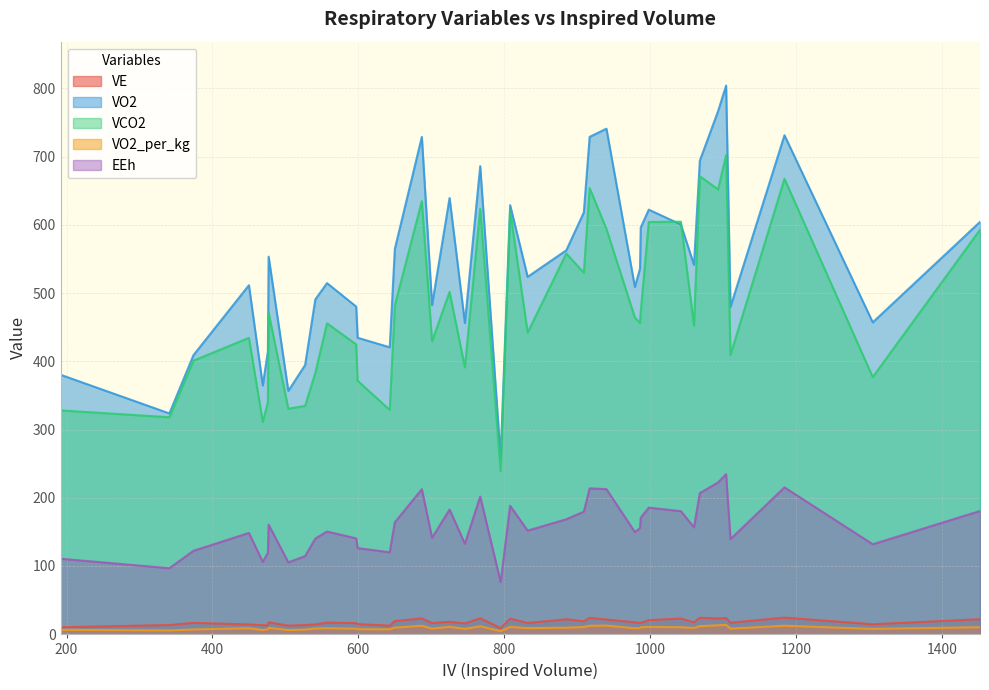

What is the difference between the highest and lowest values at 37?

611.8